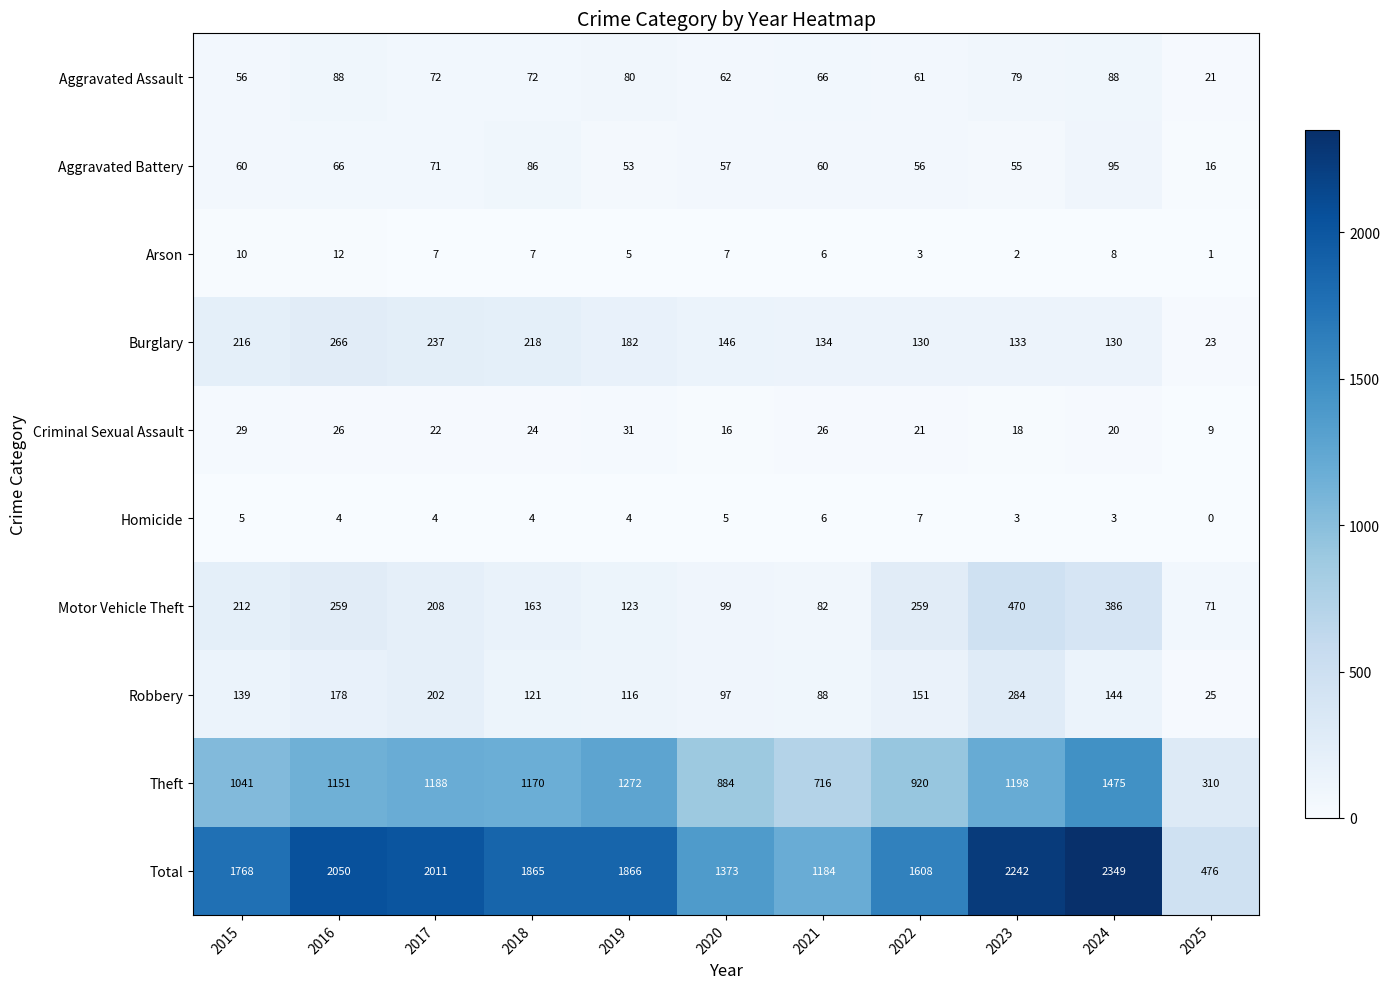

Which series has the largest total across all categories?

Total